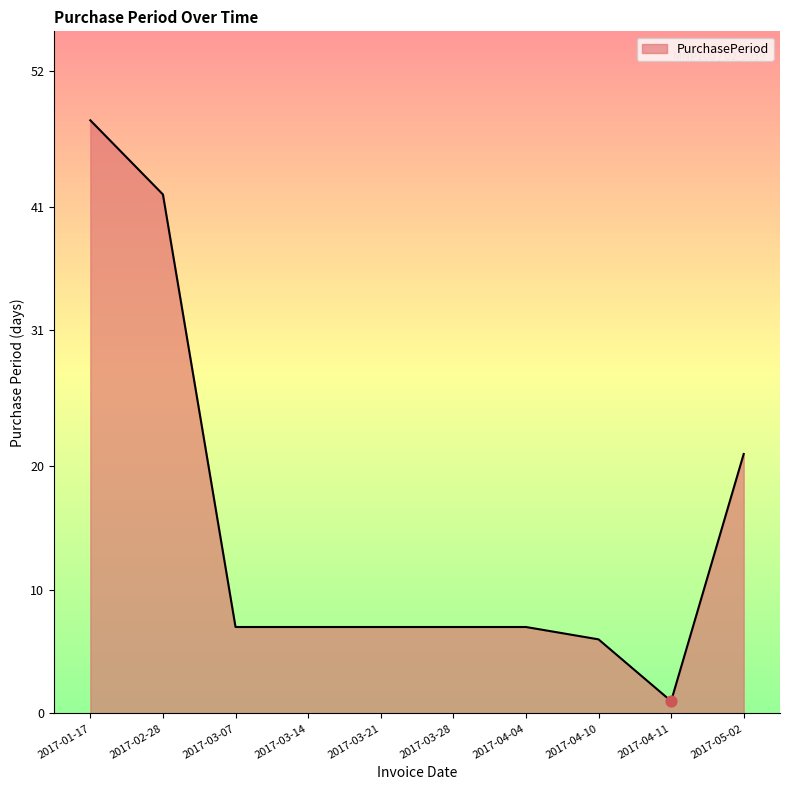

What is the change in value from 2017-01-17 to 2017-02-28?

-6